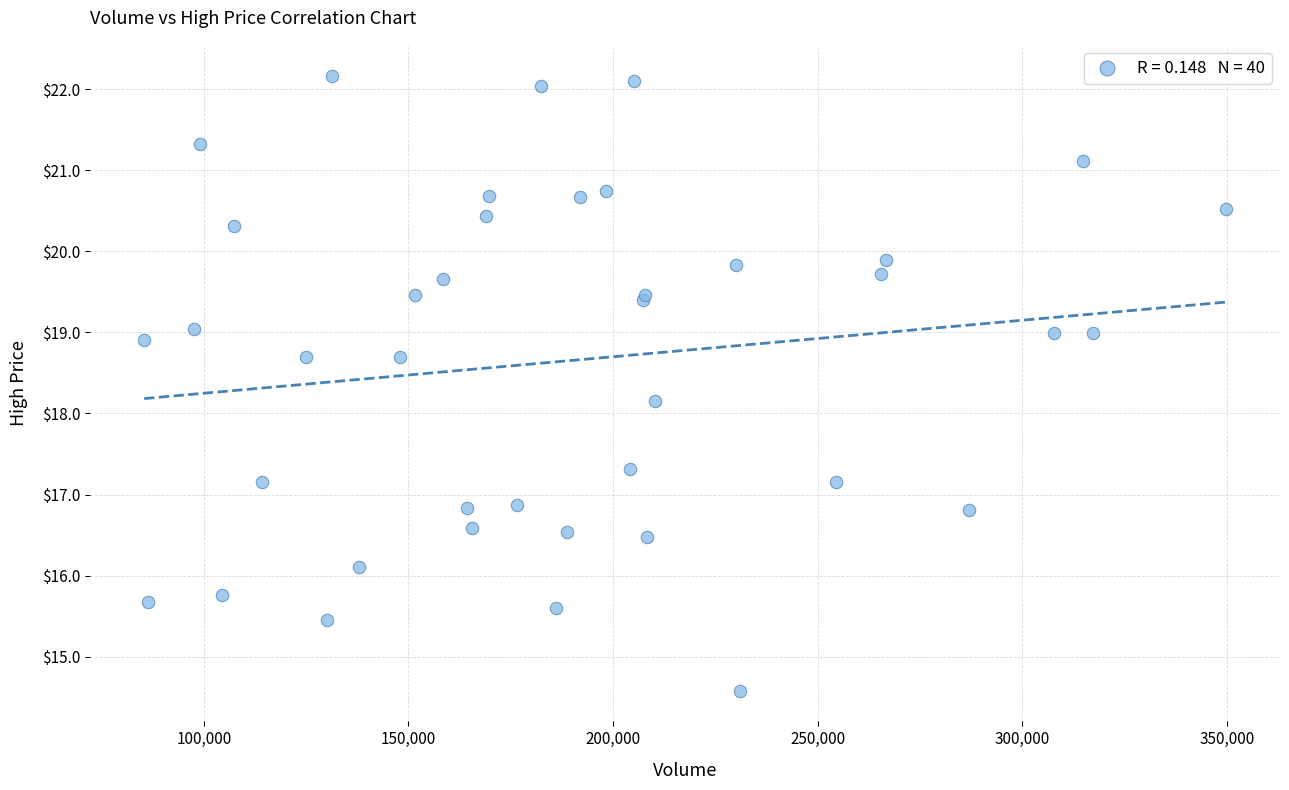

What Y value in the scatter plot is closest to 18?

18.1